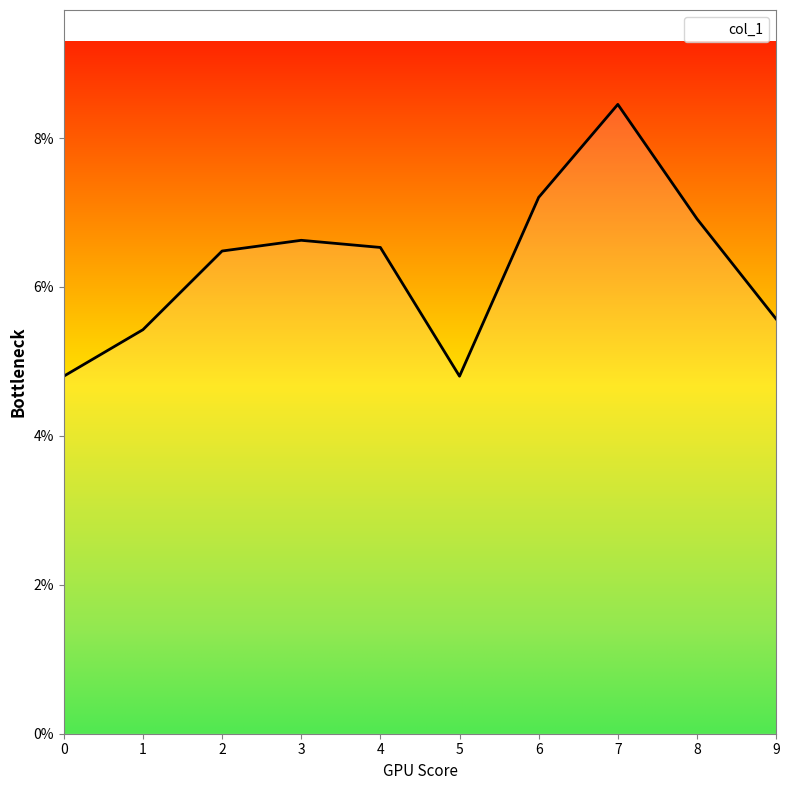

Reading left to right, transcribe all the data shown in this chart.

0=0.0	1=0.1	2=0.1	3=0.1	4=0.1	5=0.0	6=0.1	7=0.1	8=0.1	9=0.1